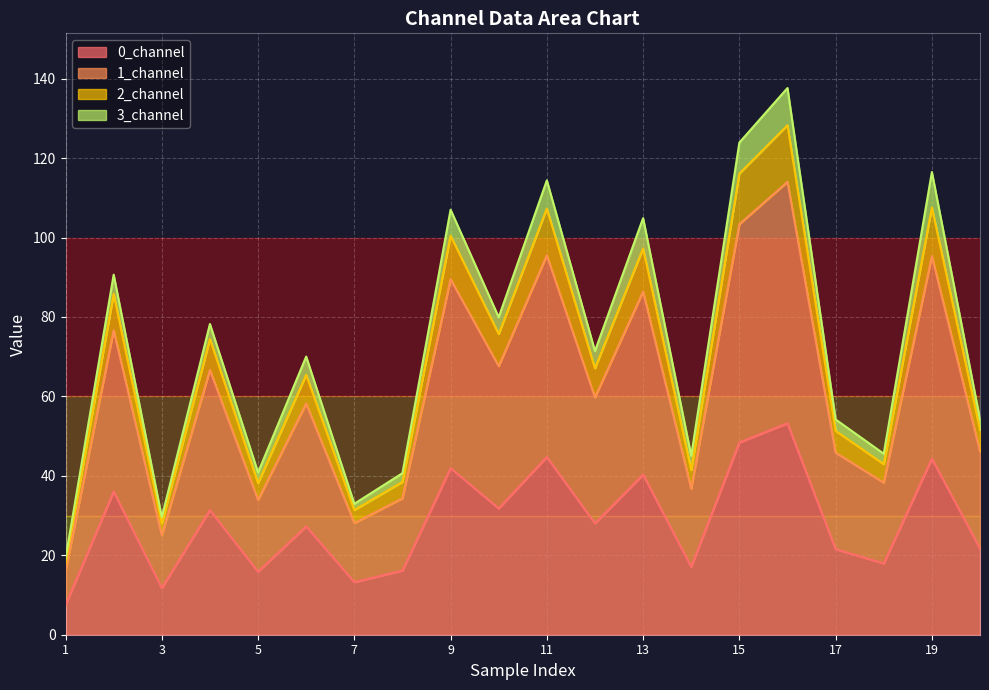

What is the highest value of the 0_channel series?

53.2